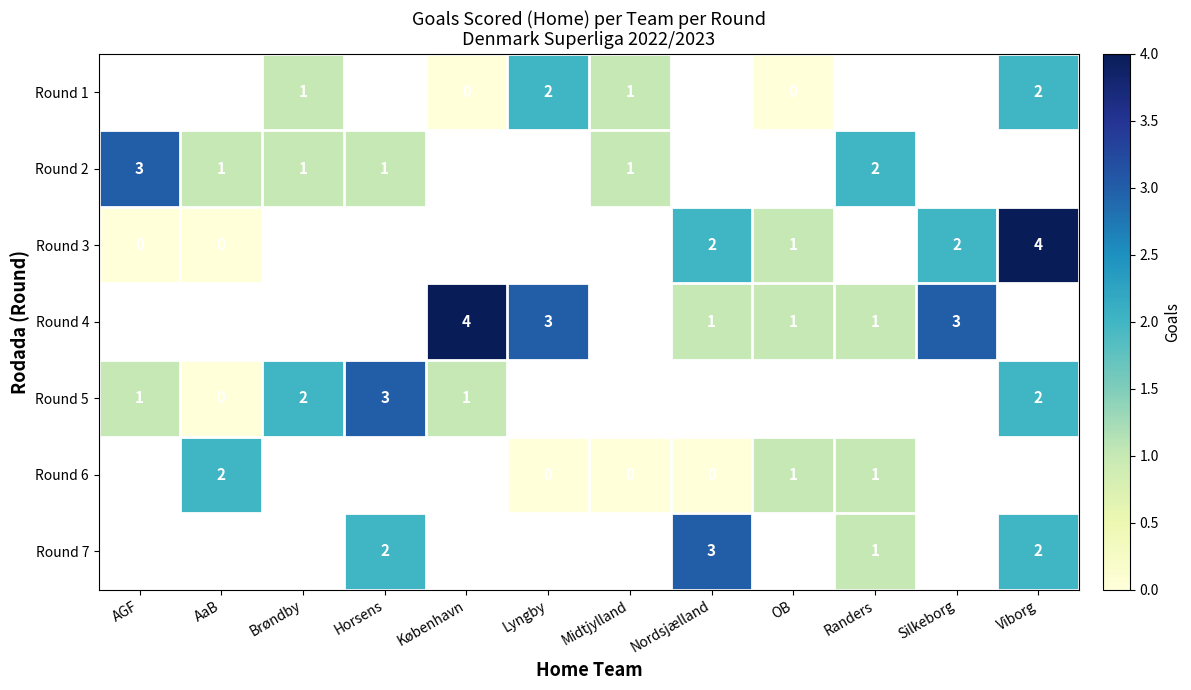

Reading left to right, list all the values displayed in this chart.

row_0: -1	-1	1	-1	0	2	1	-1	0	-1	-1	2
row_1: 3	1	1	1	-1	-1	1	-1	-1	2	-1	-1
row_2: 0	0	-1	-1	-1	-1	-1	2	1	-1	2	4
row_3: -1	-1	-1	-1	4	3	-1	1	1	1	3	-1
row_4: 1	0	2	3	1	-1	-1	-1	-1	-1	-1	2
row_5: -1	2	-1	-1	-1	0	0	0	1	1	-1	-1
row_6: -1	-1	-1	2	-1	-1	-1	3	-1	1	-1	2